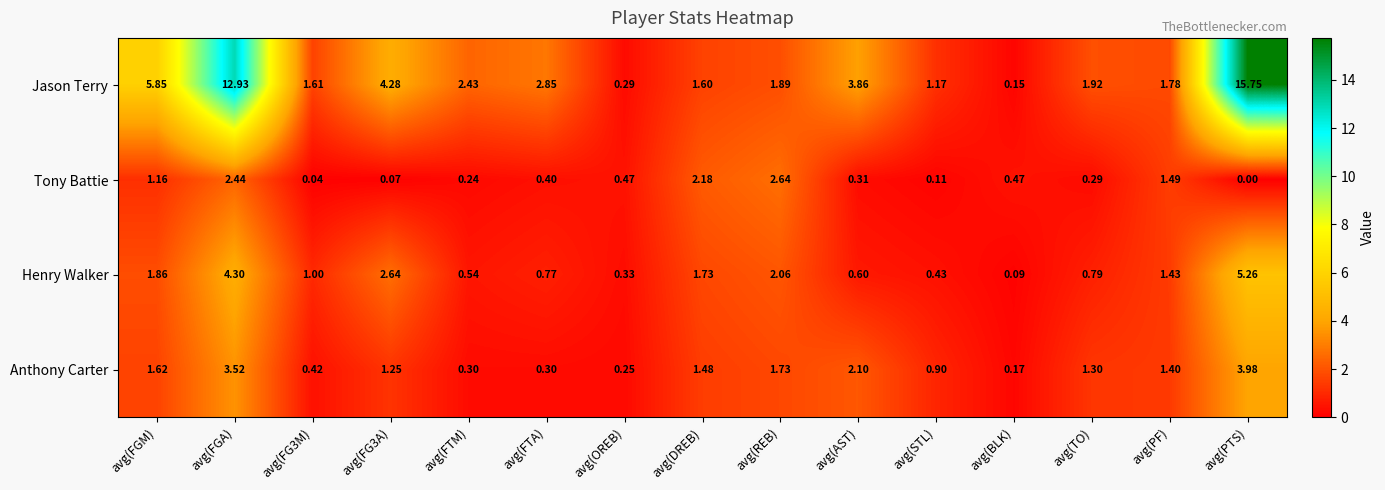

Count the number of categories in the chart.

15